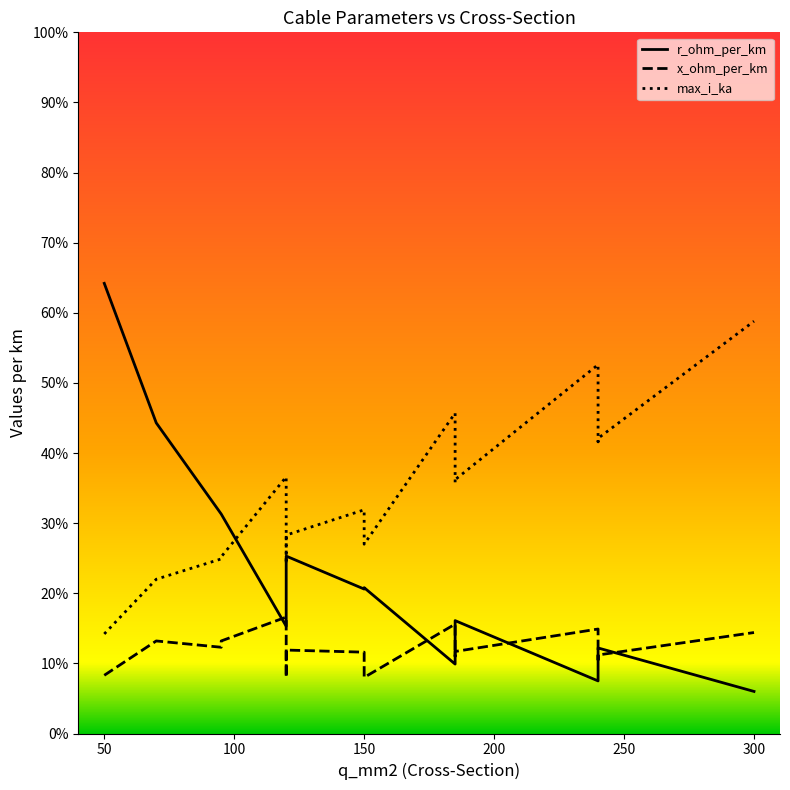

Reading left to right, list all the values displayed in this chart.

r_ohm_per_km: 0.6	0.4	0.3	0.3	0.2	0.2	0.3	0.2	0.2	0.1	0.2	0.2	0.1	0.1	0.1	0.1
x_ohm_per_km: 0.1	0.1	0.1	0.1	0.2	0.1	0.1	0.1	0.1	0.2	0.1	0.1	0.1	0.1	0.1	0.1
max_i_ka: 0.1	0.2	0.2	0.3	0.4	0.2	0.3	0.3	0.3	0.5	0.4	0.4	0.5	0.4	0.4	0.6